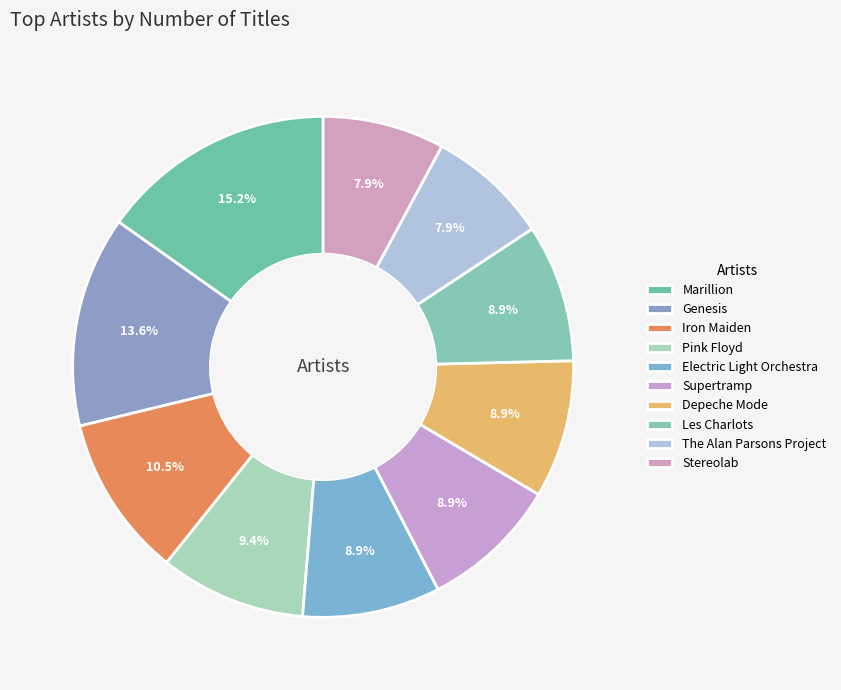

Does Supertramp represent more than half of the total?

No